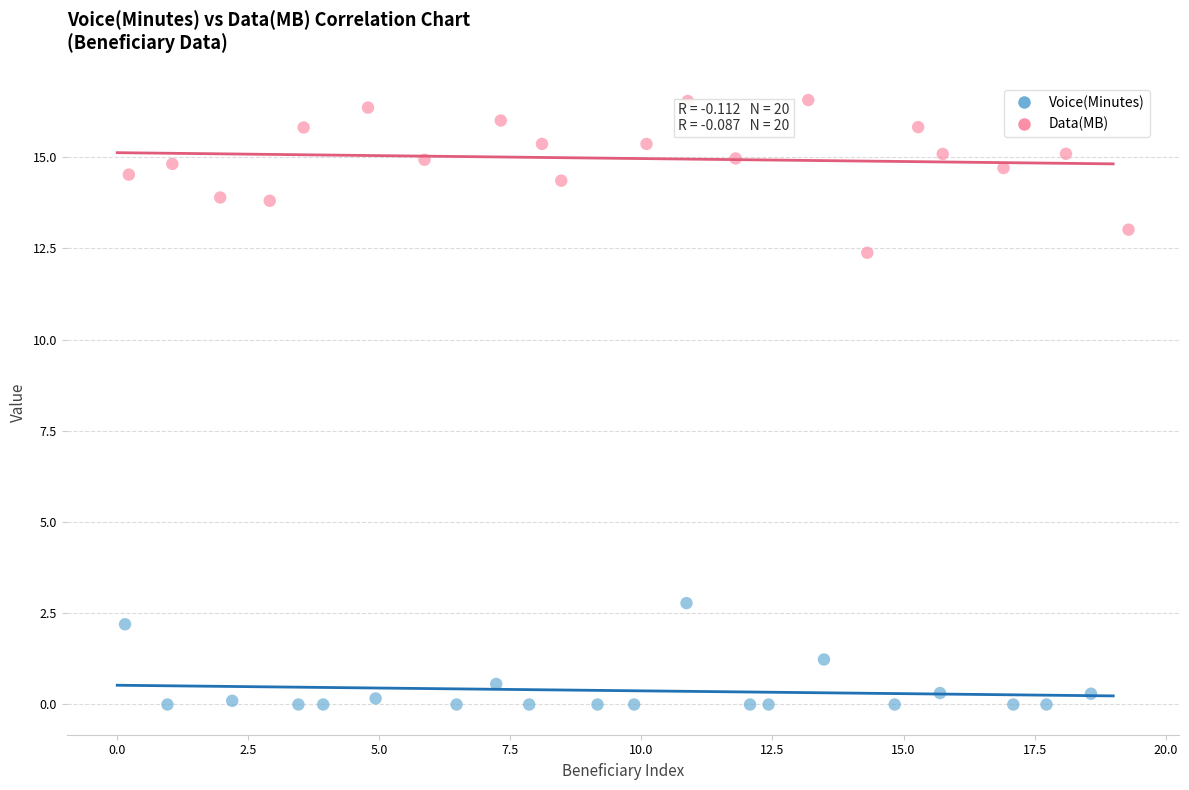

Which series has the largest Y range (max minus min)?

Data(MB)